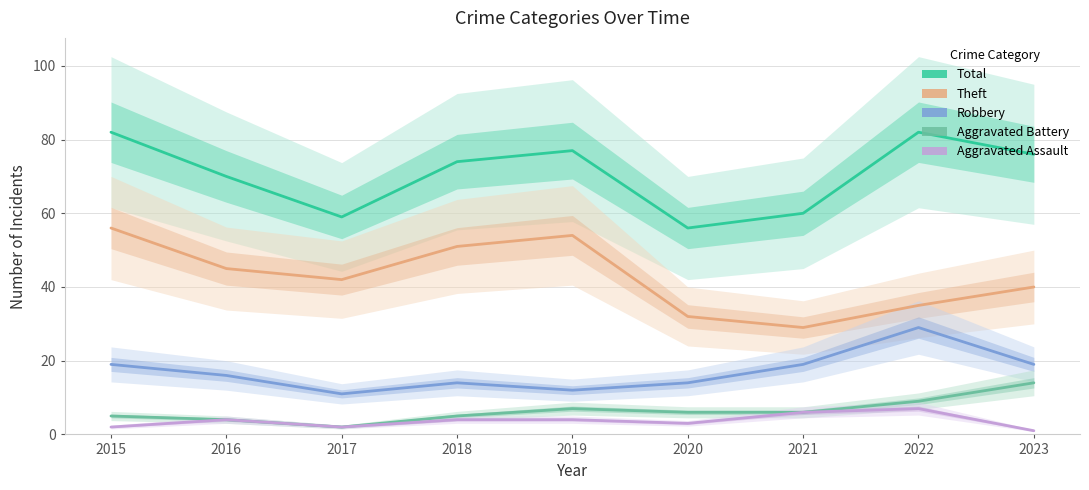

How many lines are shown in the chart?

5